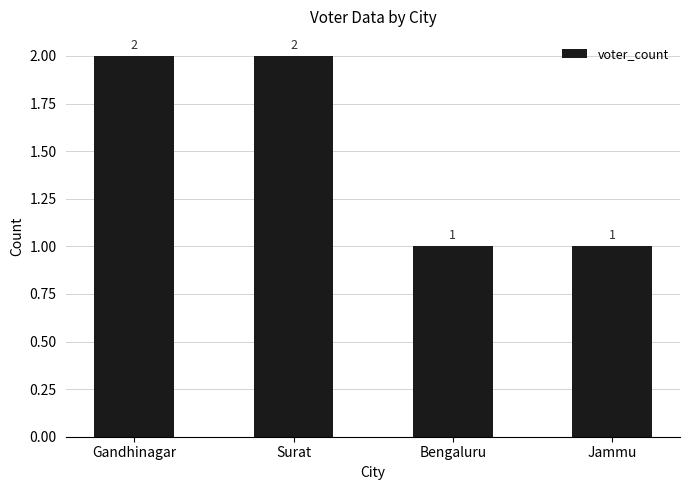

How many data points does each series have?

4